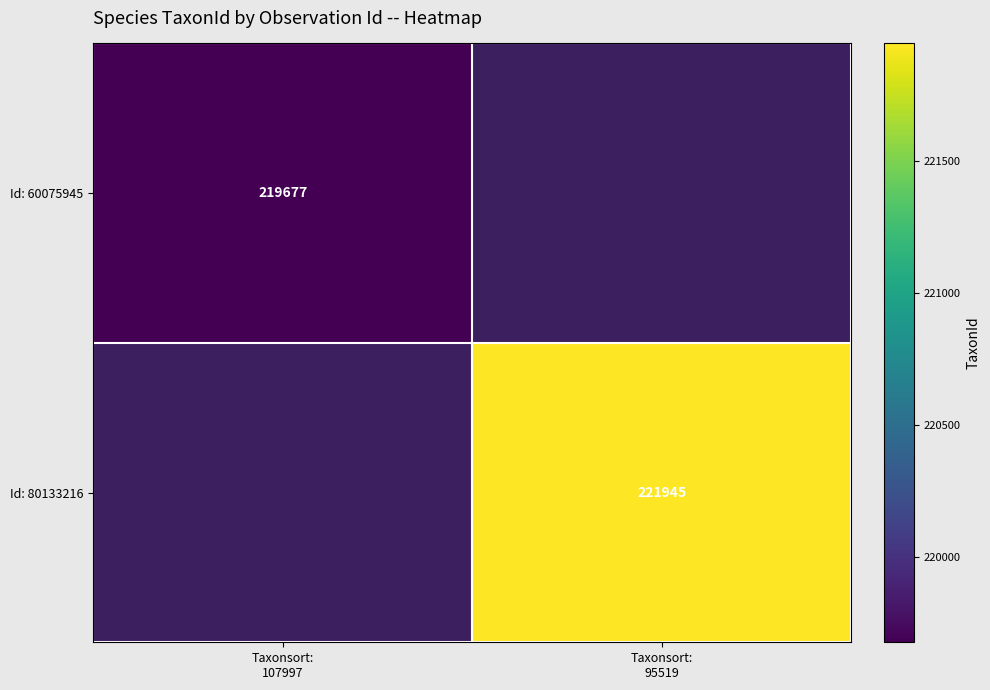

At how many categories does at least one series exceed 220391?

1